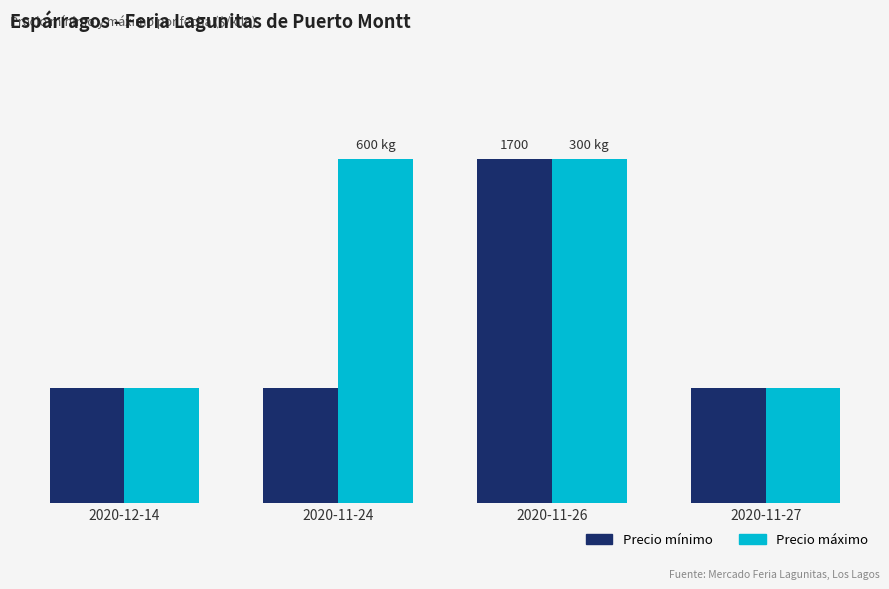

What is the label of the 4th bar from the left?

2020-11-27